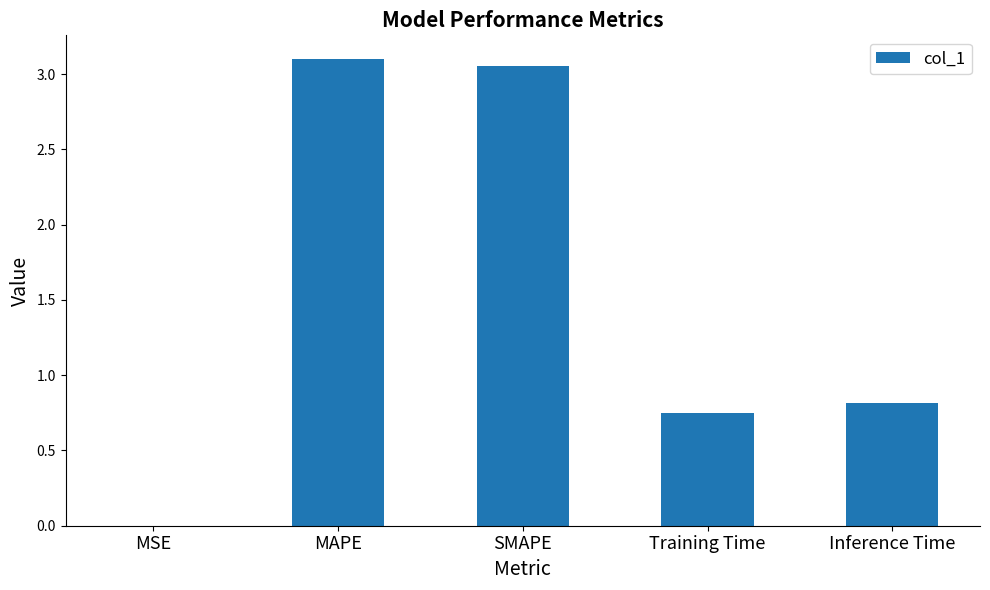

The value at SMAPE is 3.1. True or false?

True